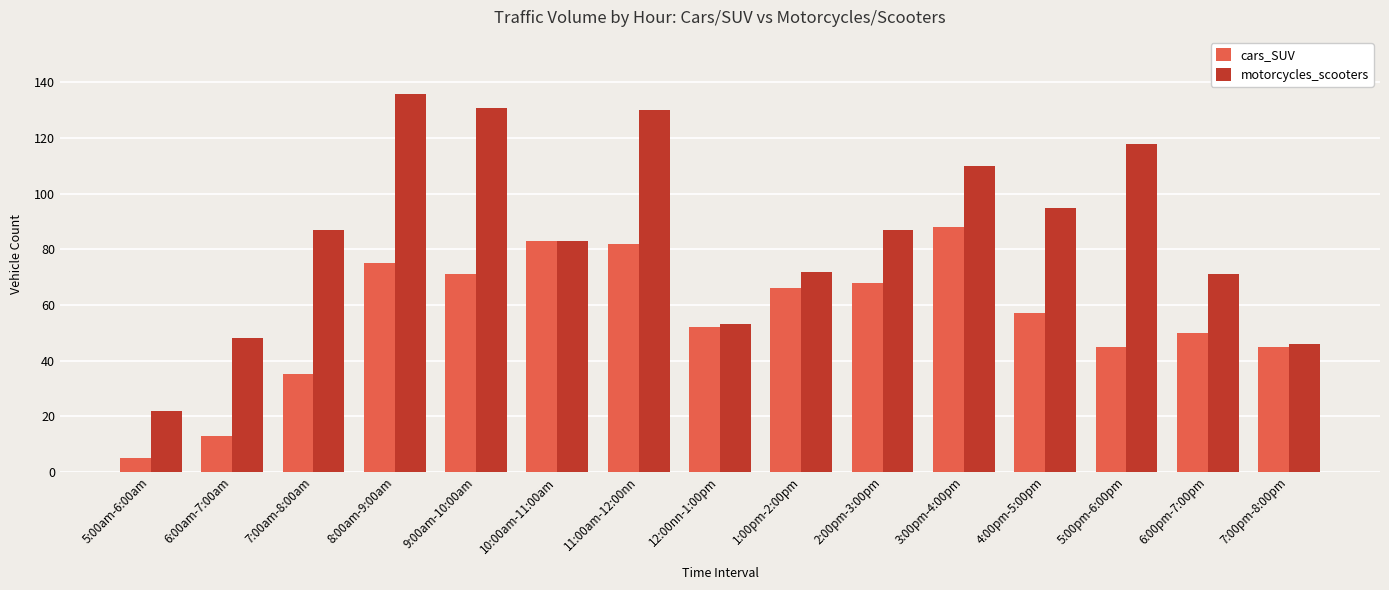

How many bars are there in total?

30